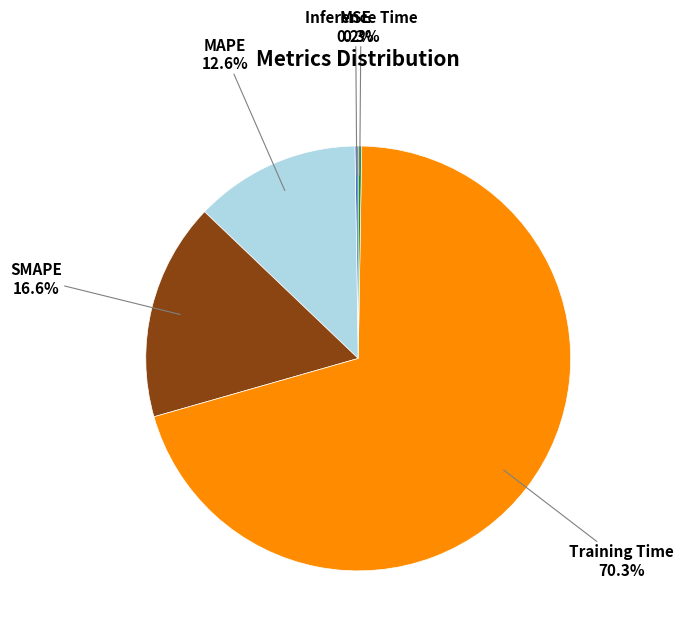

What percentage is NOT represented by Training Time?

29.7%